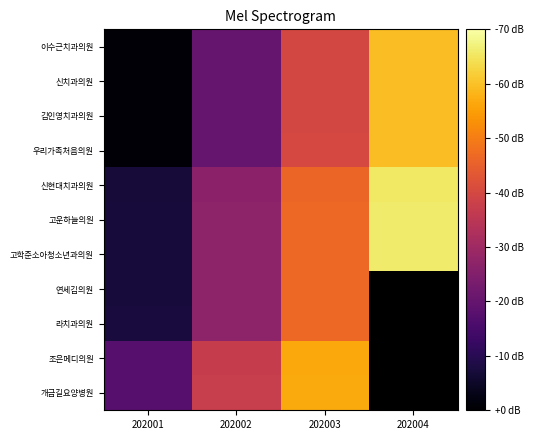

Is the value of 고운하늘의원 at 202003 greater than the value of 라치과의원 at 202003?

No